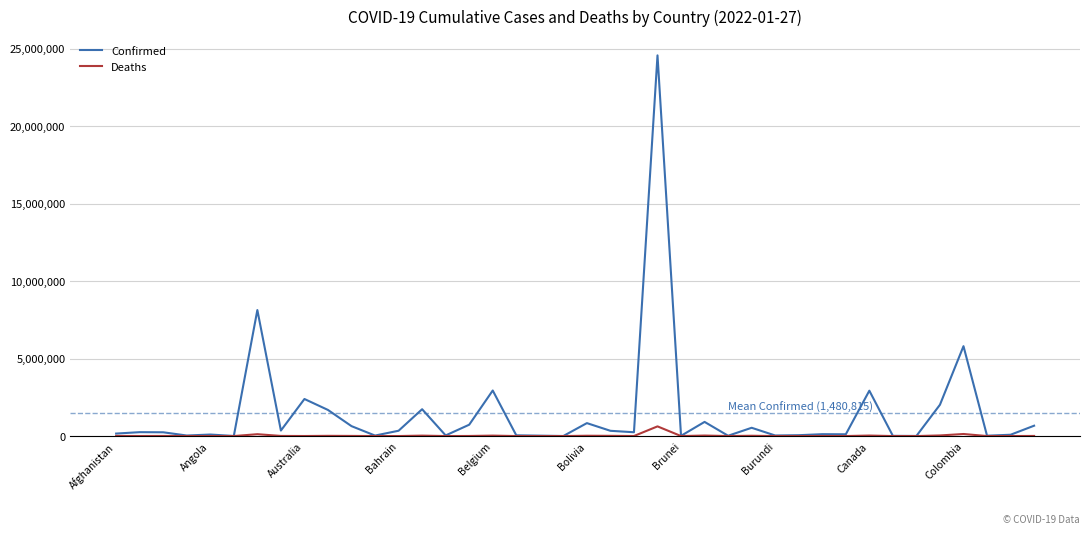

What is the highest value of the Confirmed series?

24560093